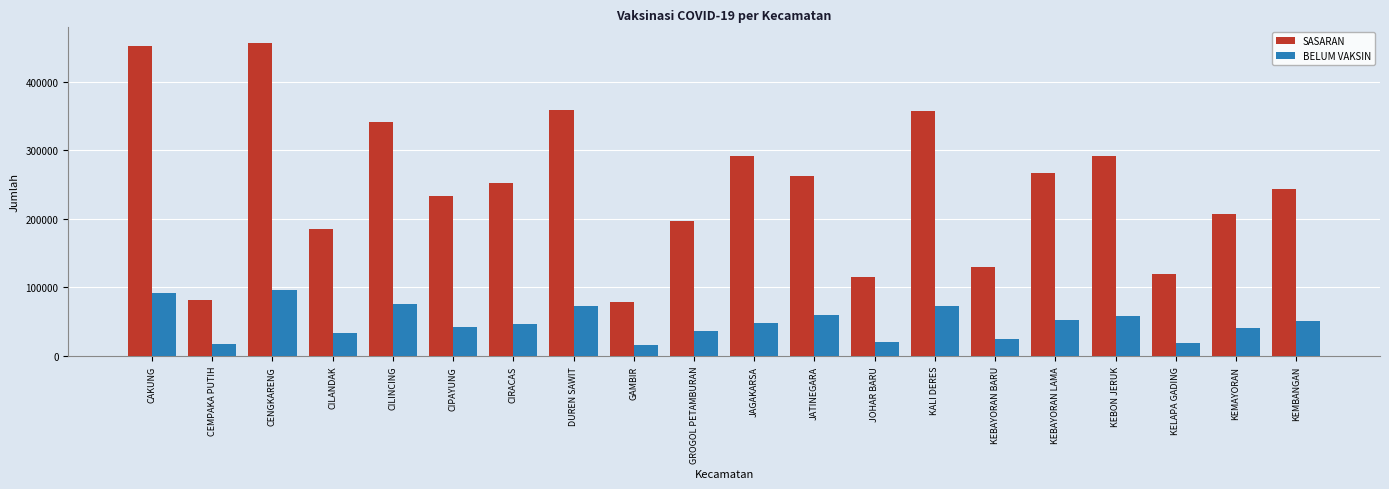

What is the label of the 3rd bar from the right?

KELAPA GADING